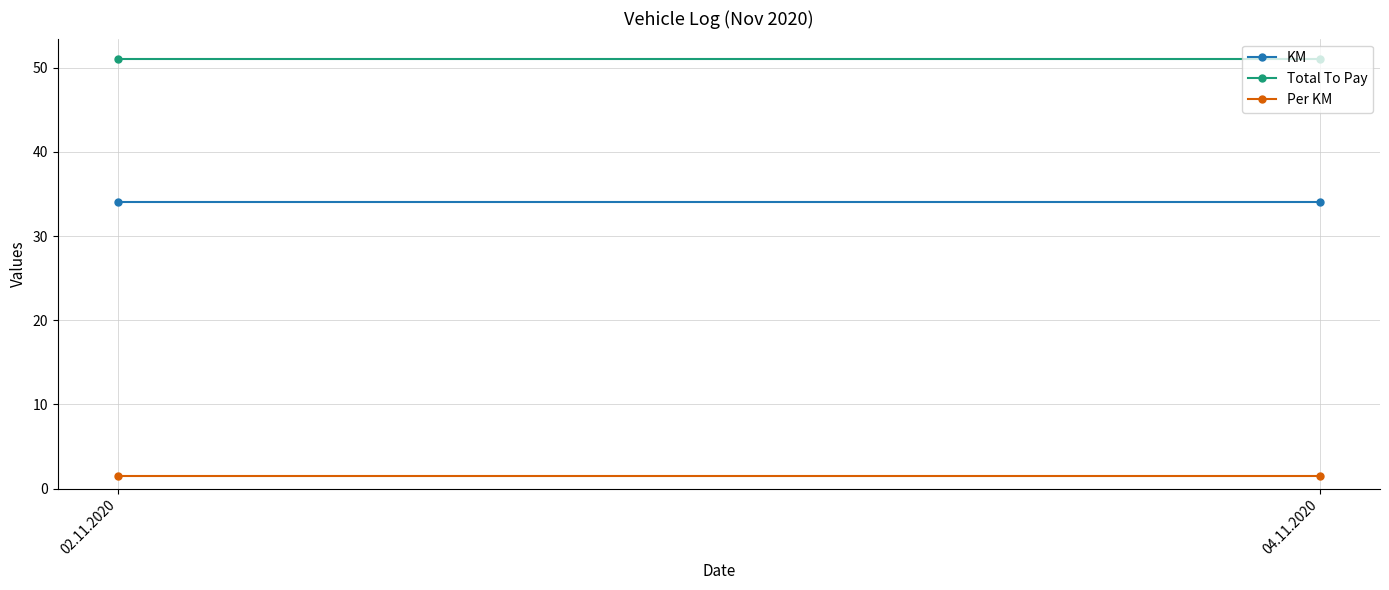

At 04.11.2020, list the series in order from largest to smallest.

Total To Pay, KM, Per KM